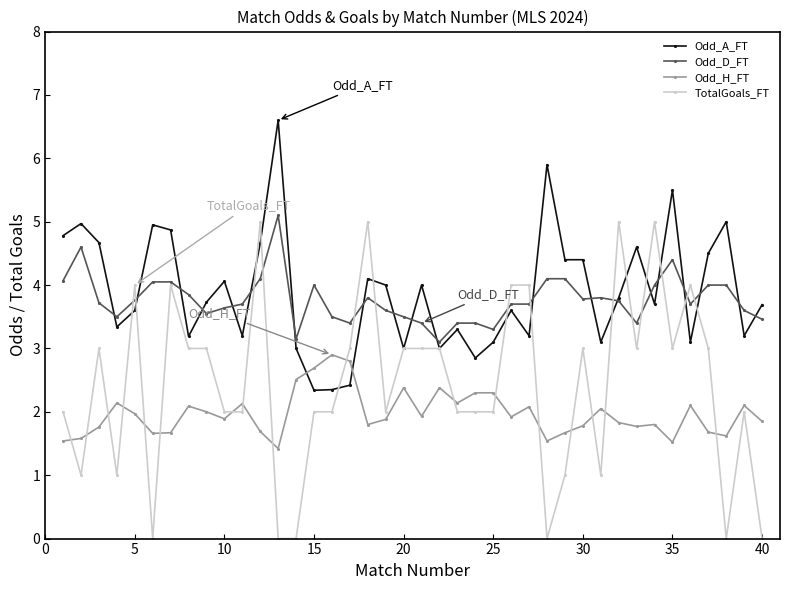

What is the highest value of the TotalGoals_FT series?

5.0